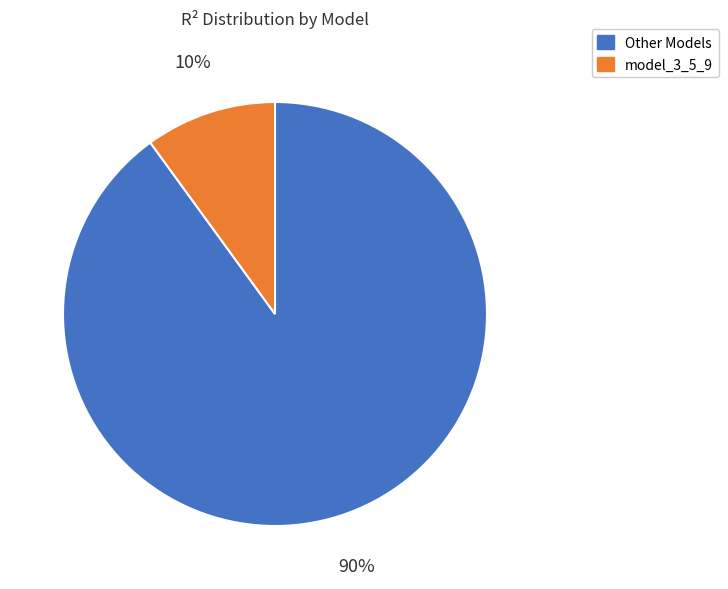

Is there a majority slice in this chart?

Yes